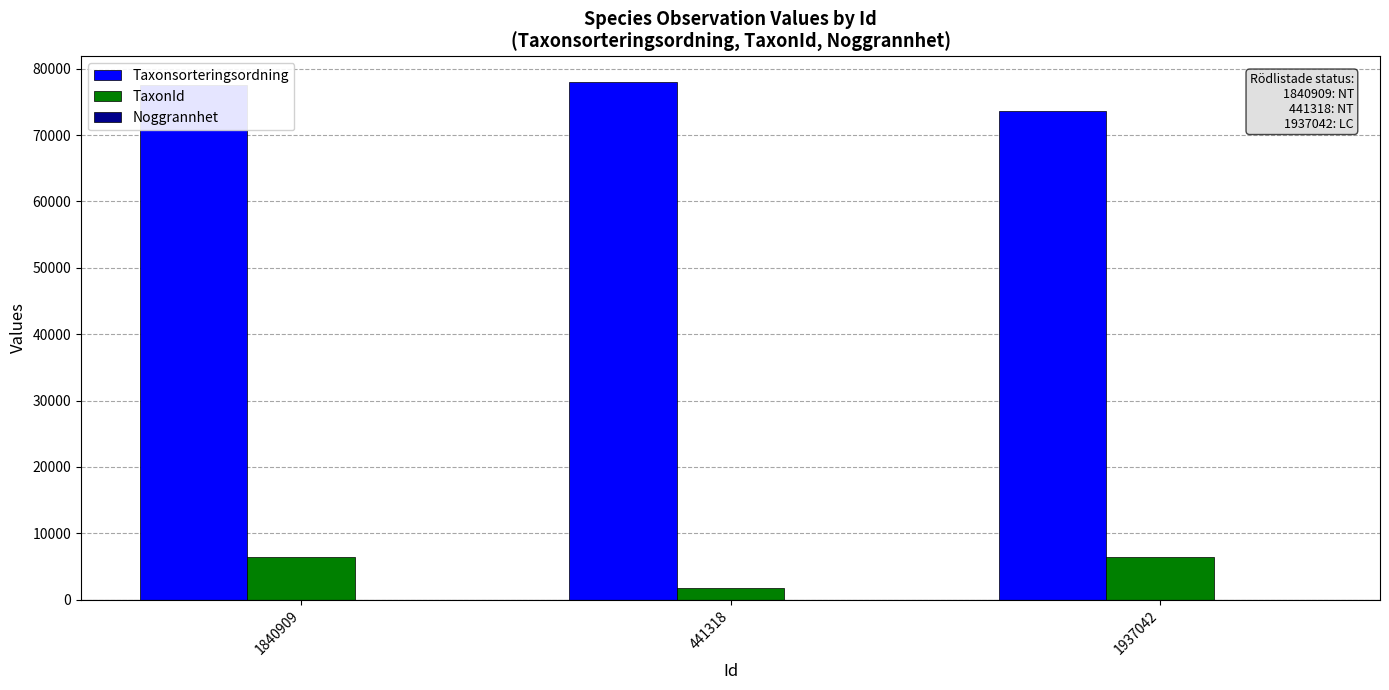

What is the difference between the Taxonsorteringsordning values at 441318 and 1937042?

4328